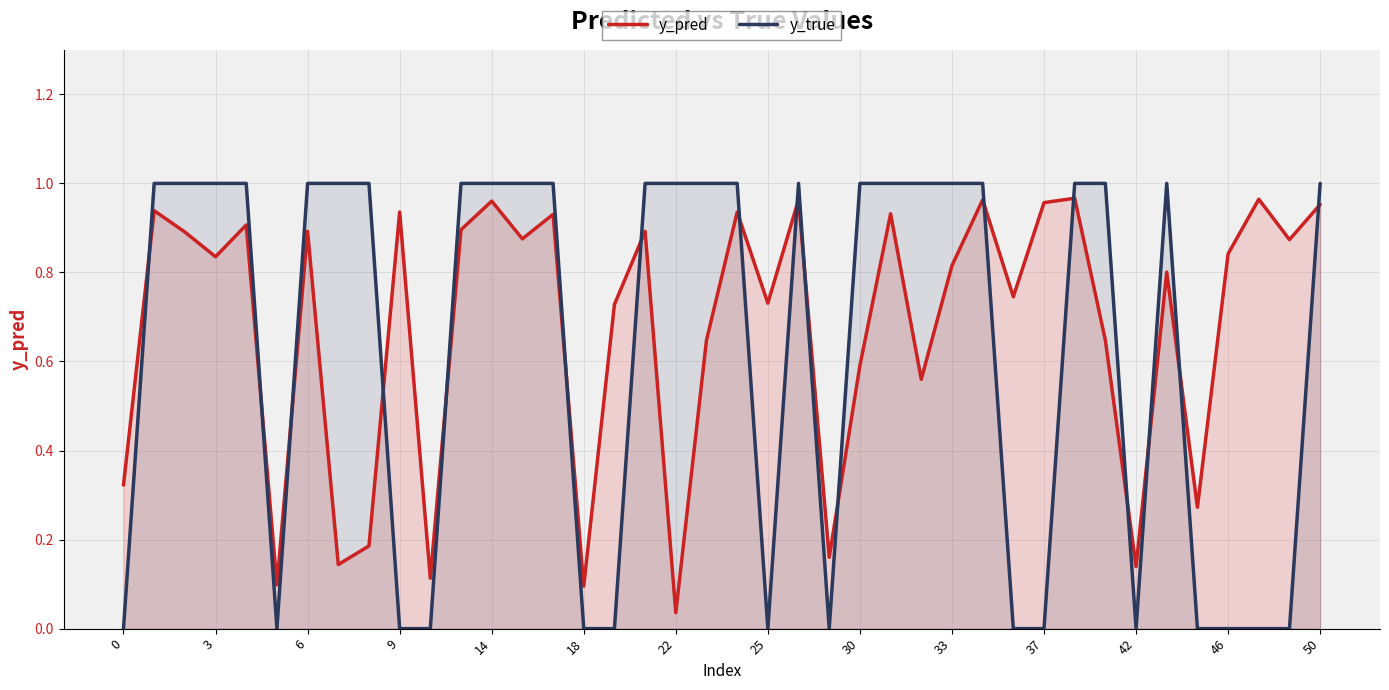

How many interior local valleys does the y_pred series have?

14